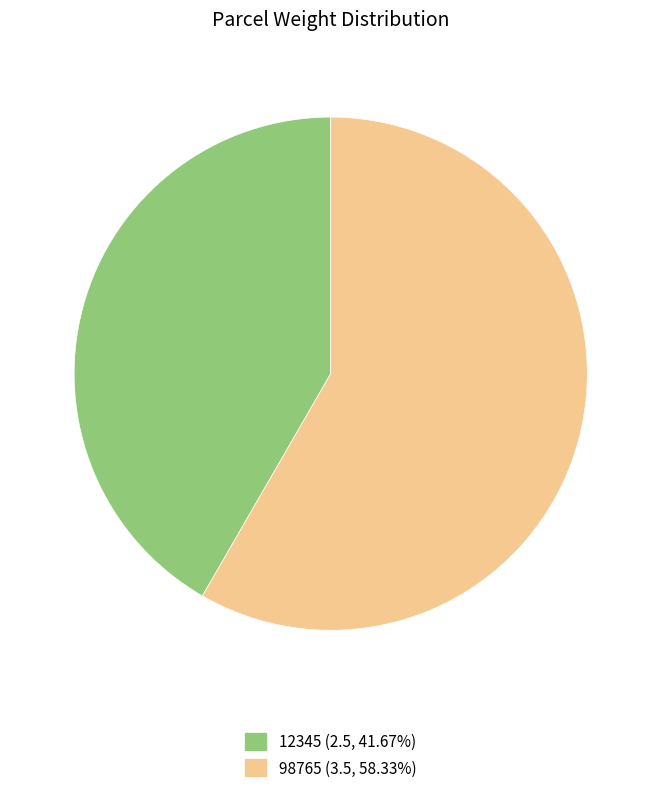

The 12345 slice represents 50% of the pie. True or false?

False